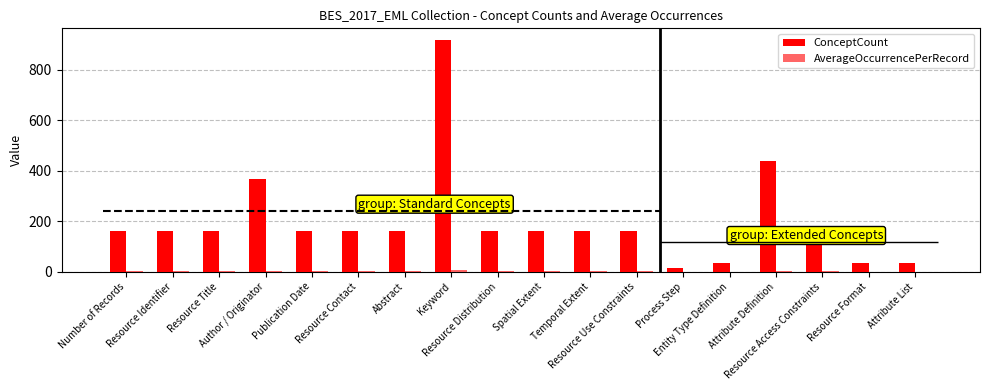

Which series changed the most between Author / Originator and Resource Contact?

ConceptCount